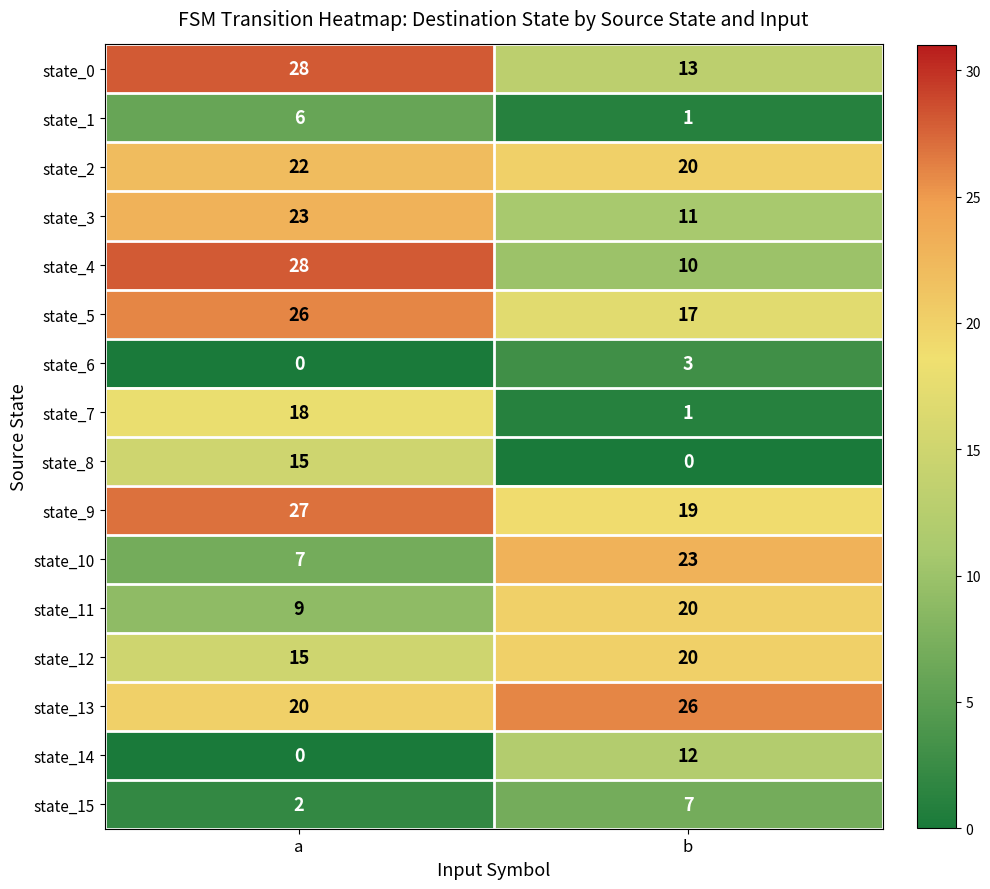

How many categories are shown in the chart?

2